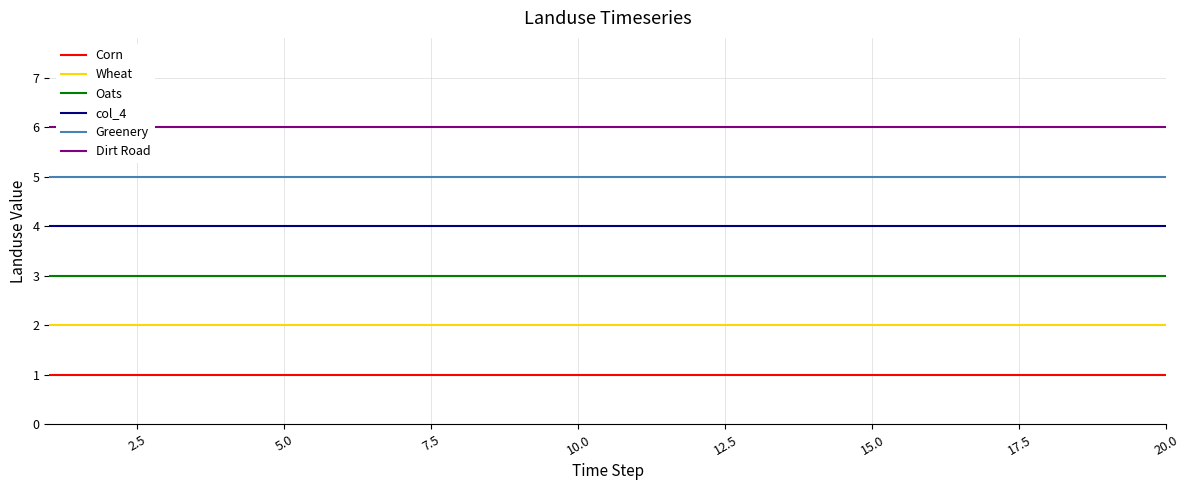

True or false: Oats and Corn cross at least once.

False